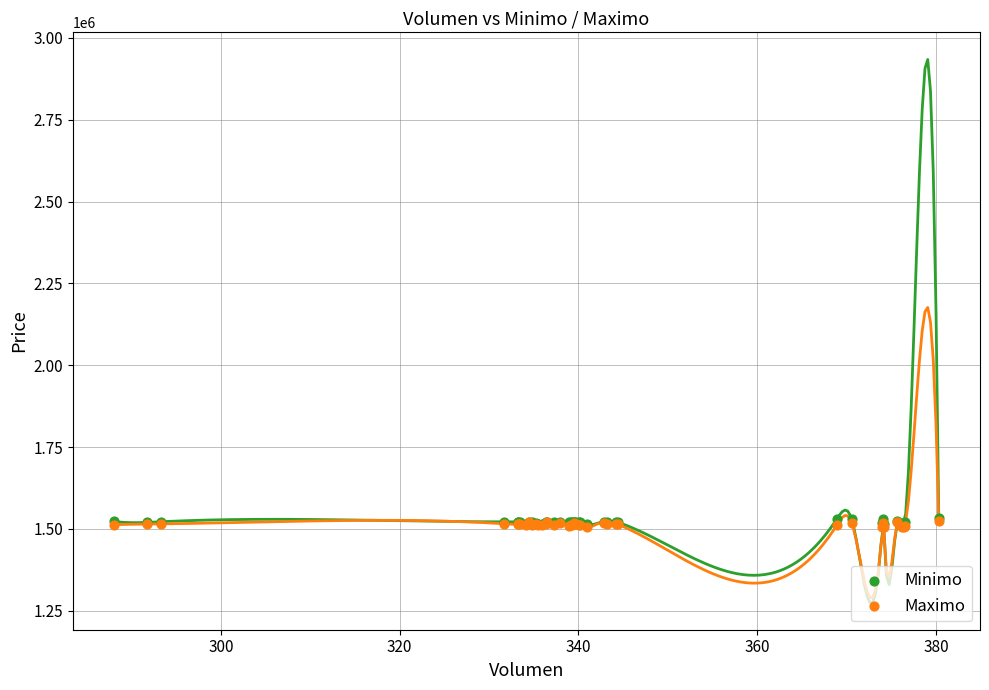

What are all the series names shown in the legend?

Minimo, Maximo